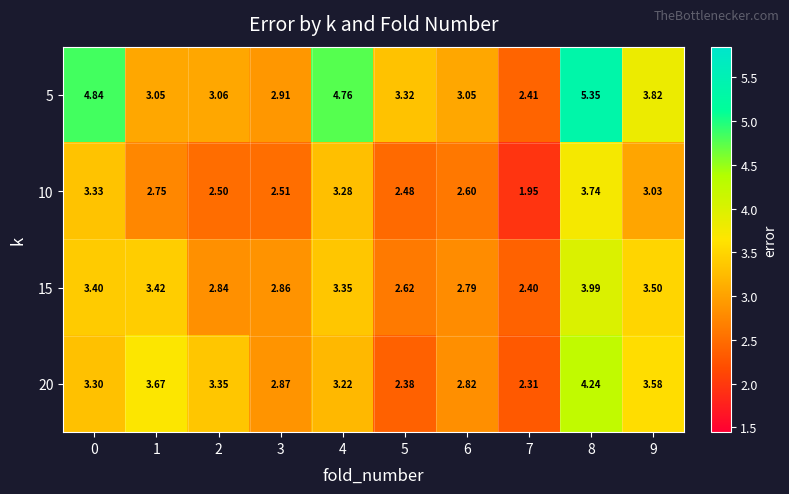

Is the value of 20 at 3 greater than the value of 5 at 7?

Yes